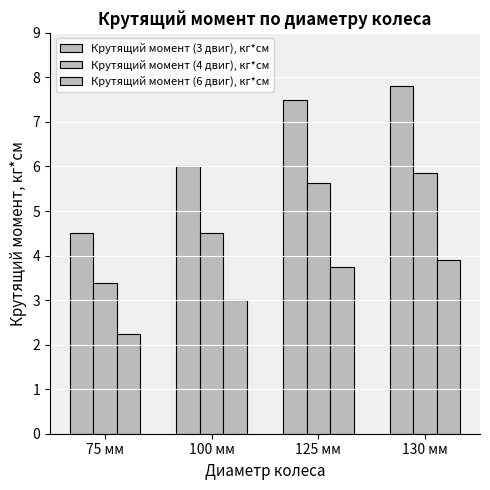

Count the number of categories in the chart.

4